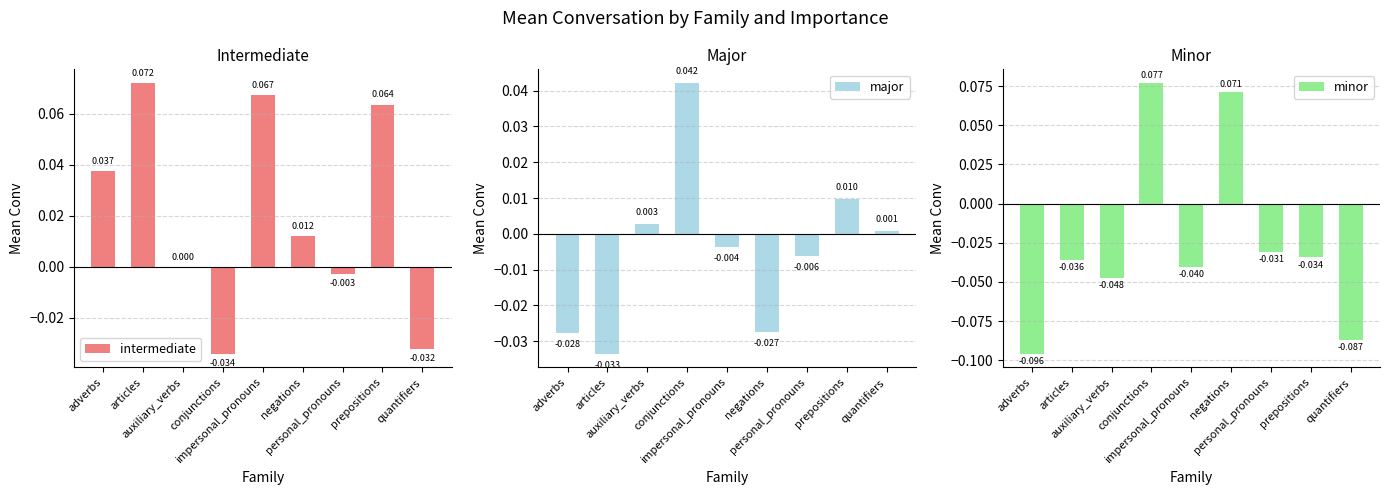

List the series in order of their overall mean, highest first.

intermediate, major, minor